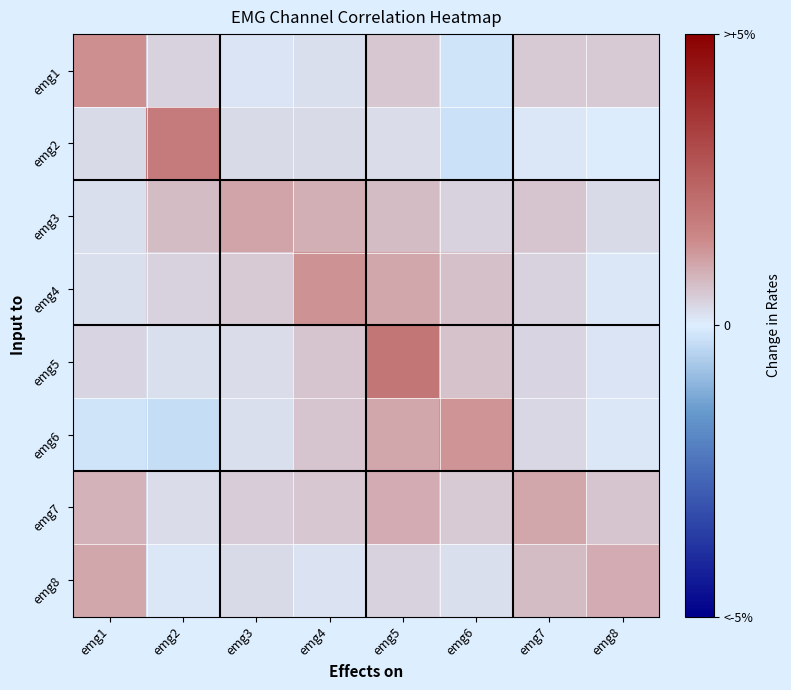

Rank the series at emg8 from highest to lowest value.

emg8, emg7, emg1, emg3, emg5, emg6, emg4, emg2